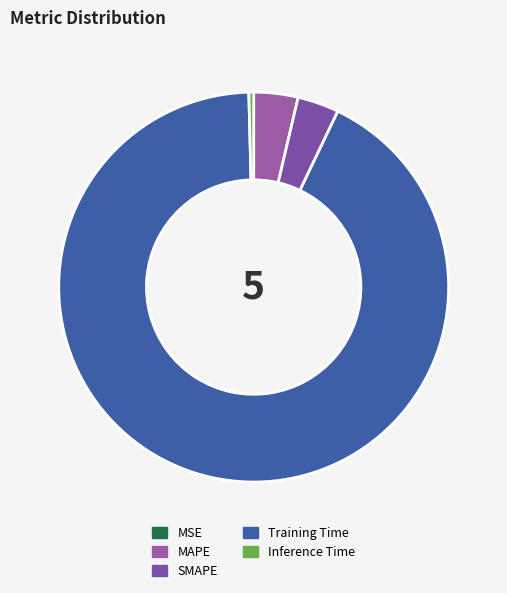

Which category has the biggest portion of the pie?

Training Time